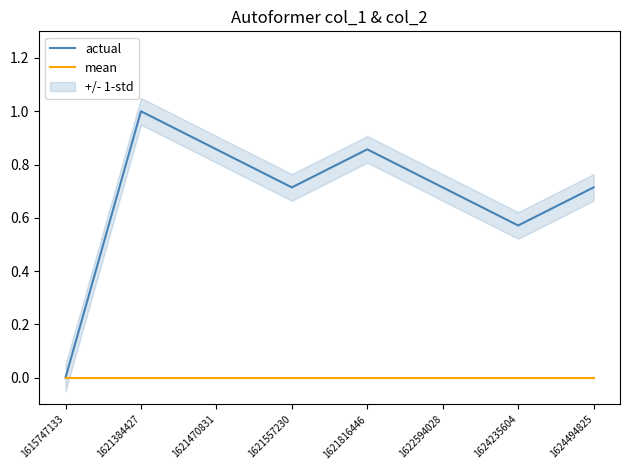

The value of actual at 1624235604 is 0.4. True or false?

False